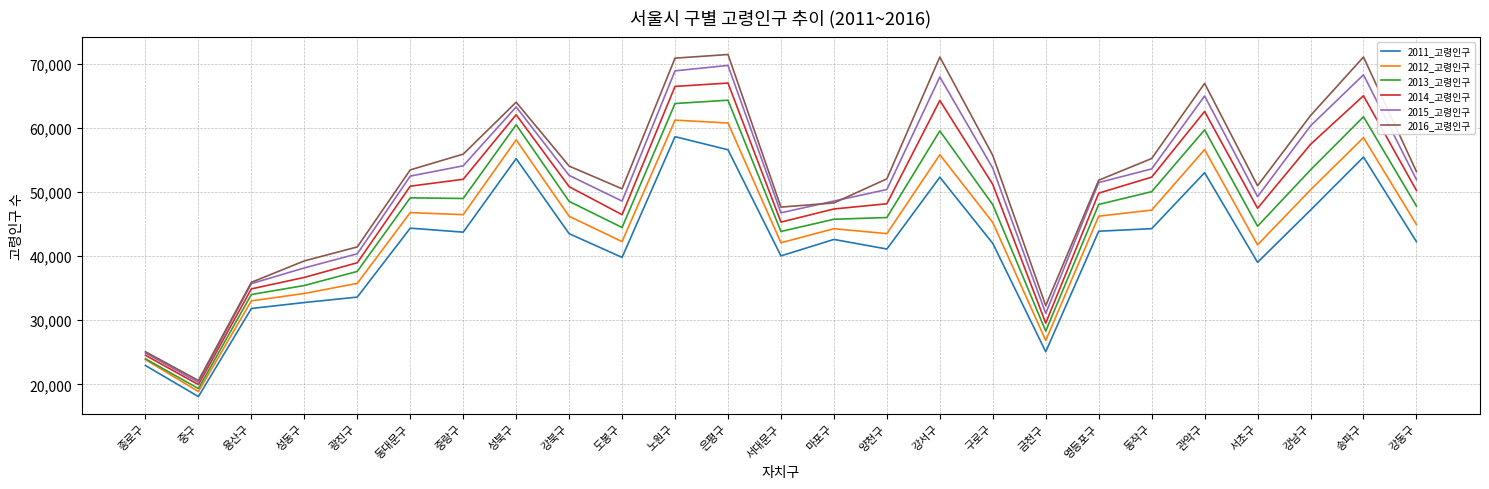

Read the 2012_고령인구 value at 종로구, to the nearest 10.

23870